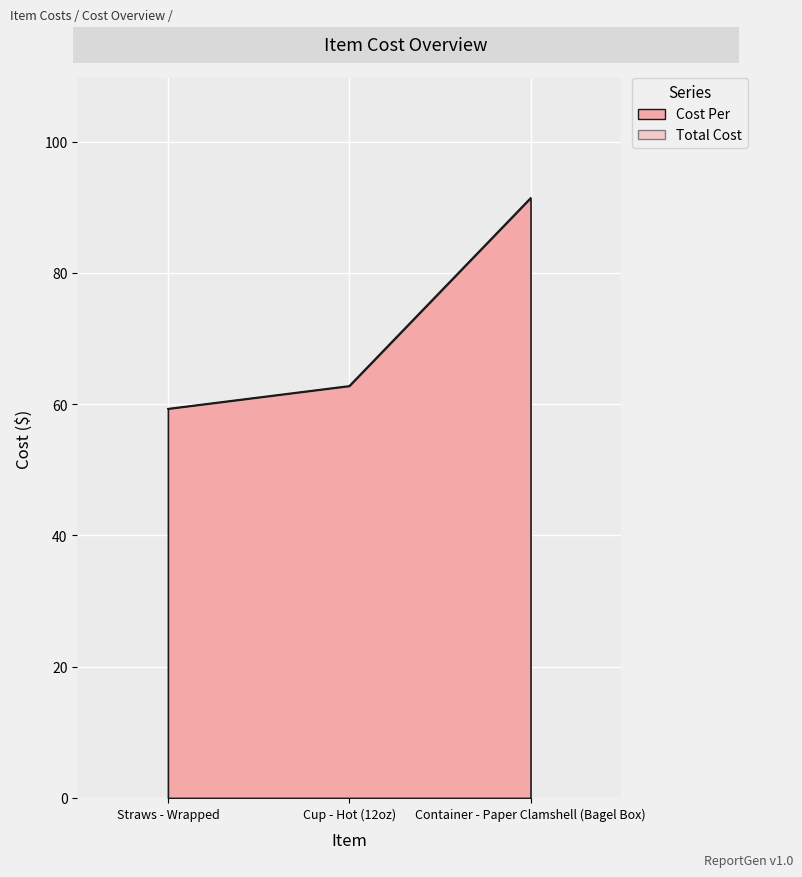

What is the difference between the values at Container - Paper Clamshell (Bagel Box) and Cup - Hot (12oz)?

28.6